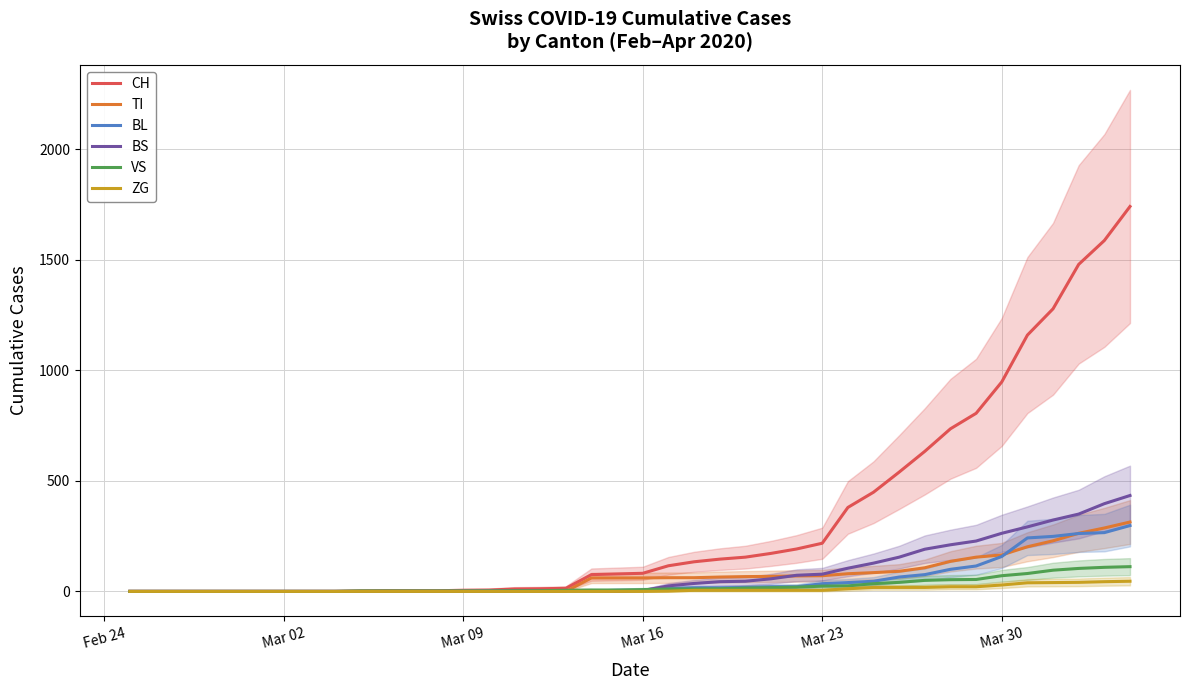

What is the highest value of the CH series?

1742